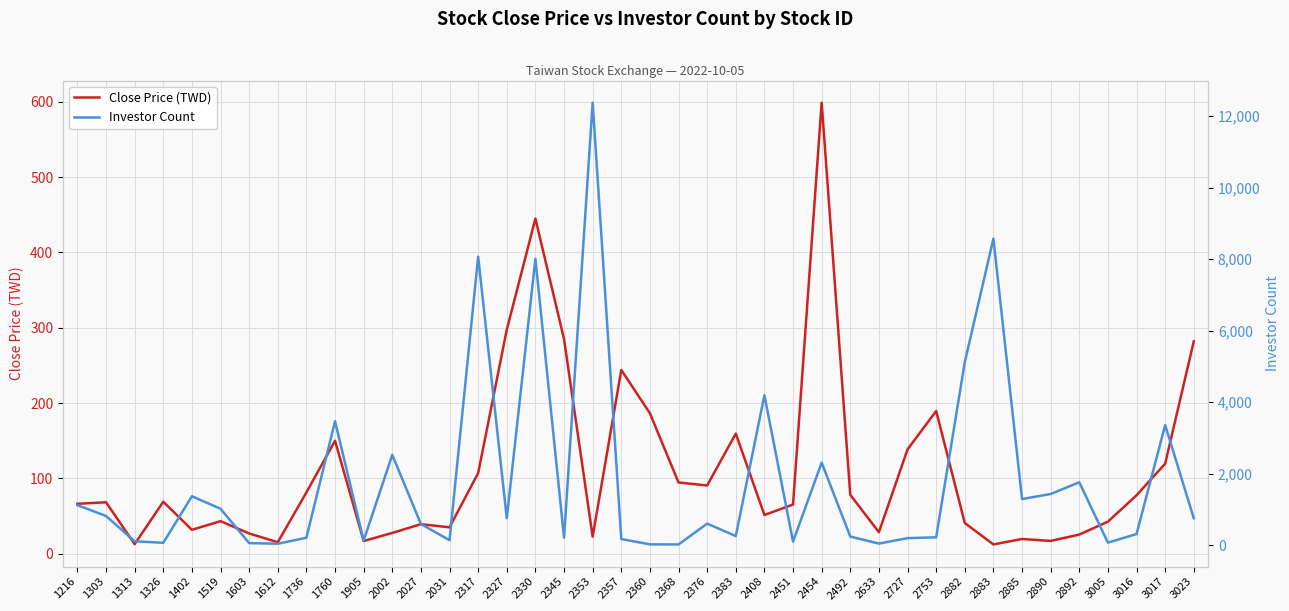

After their last crossing, which series has the higher values: Investor Count or Close Price (TWD)?

Investor Count